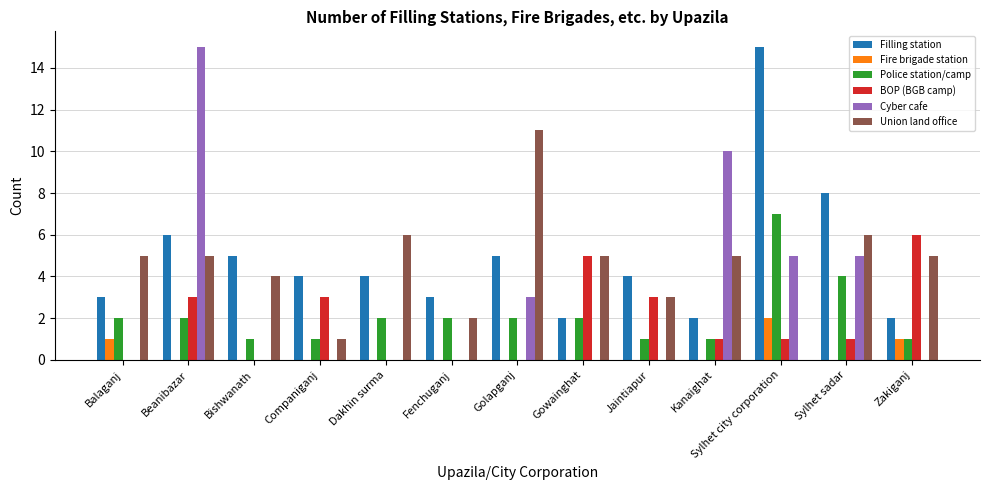

What is the sum of the Cyber cafe values at Jaintiapur and Sylhet sadar?

5